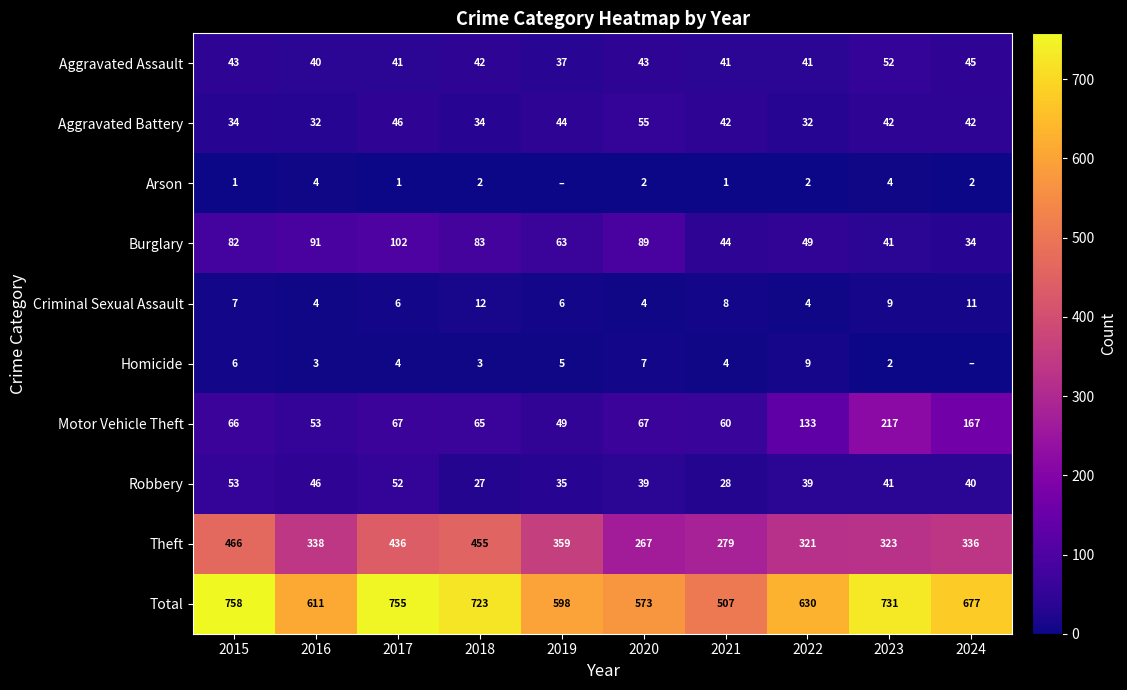

At which label does Criminal Sexual Assault reach its peak?

2018